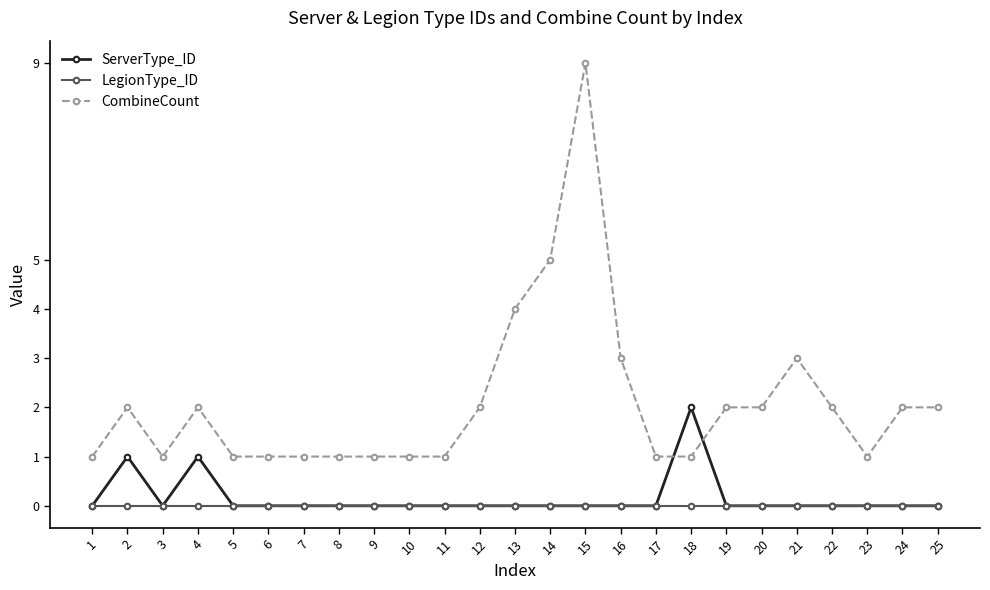

List the series in order of their peak value, lowest first.

LegionType_ID, ServerType_ID, CombineCount